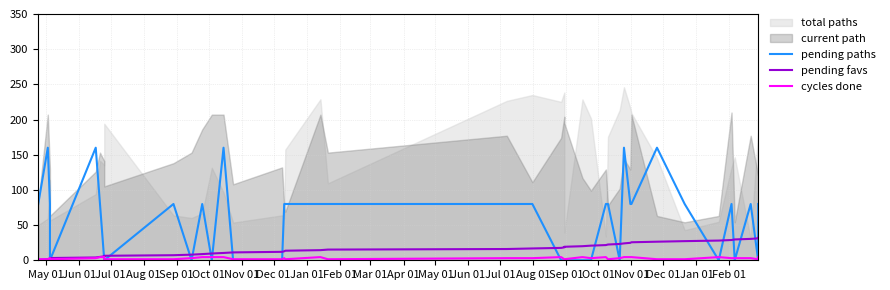

Which category has the lowest value in the pending favs series?

May 01